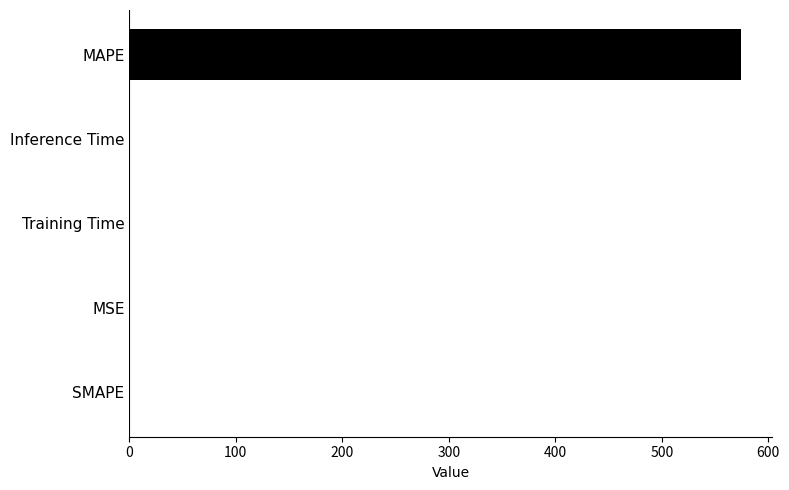

What is the sum of all values?

576.0